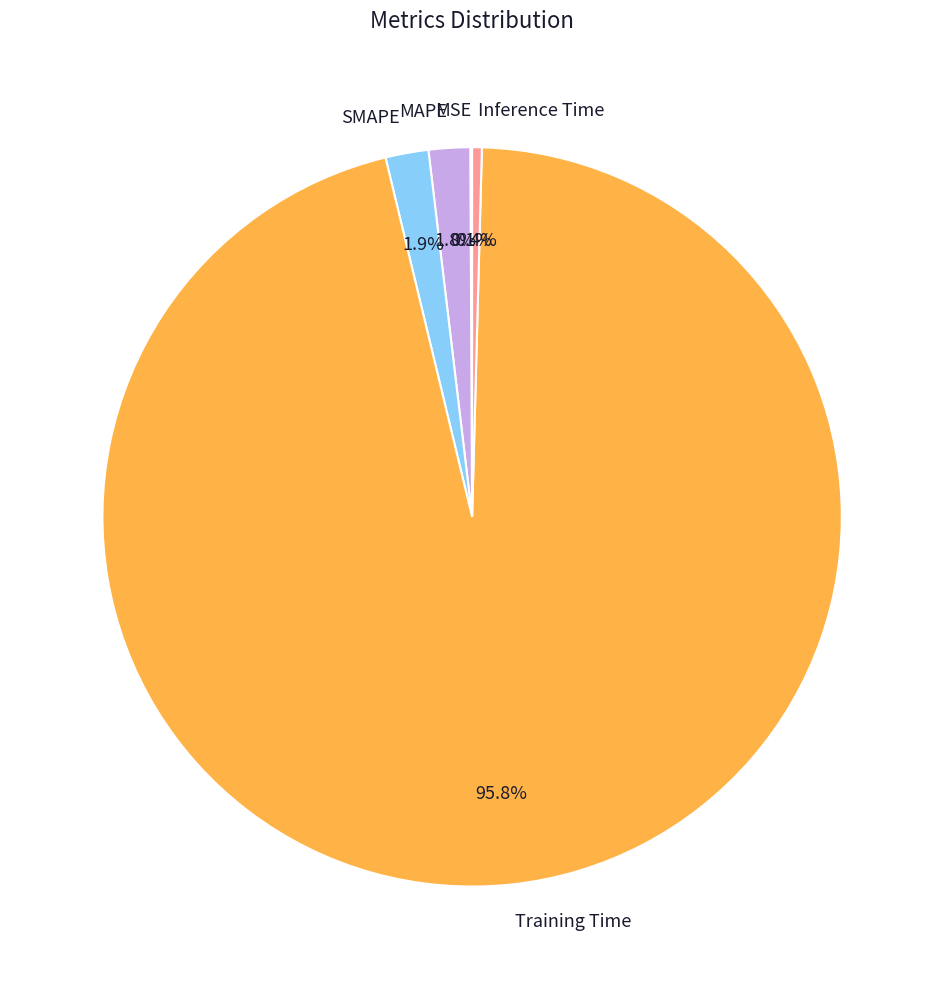

What percentage is the SMAPE slice, to the nearest percent?

2%